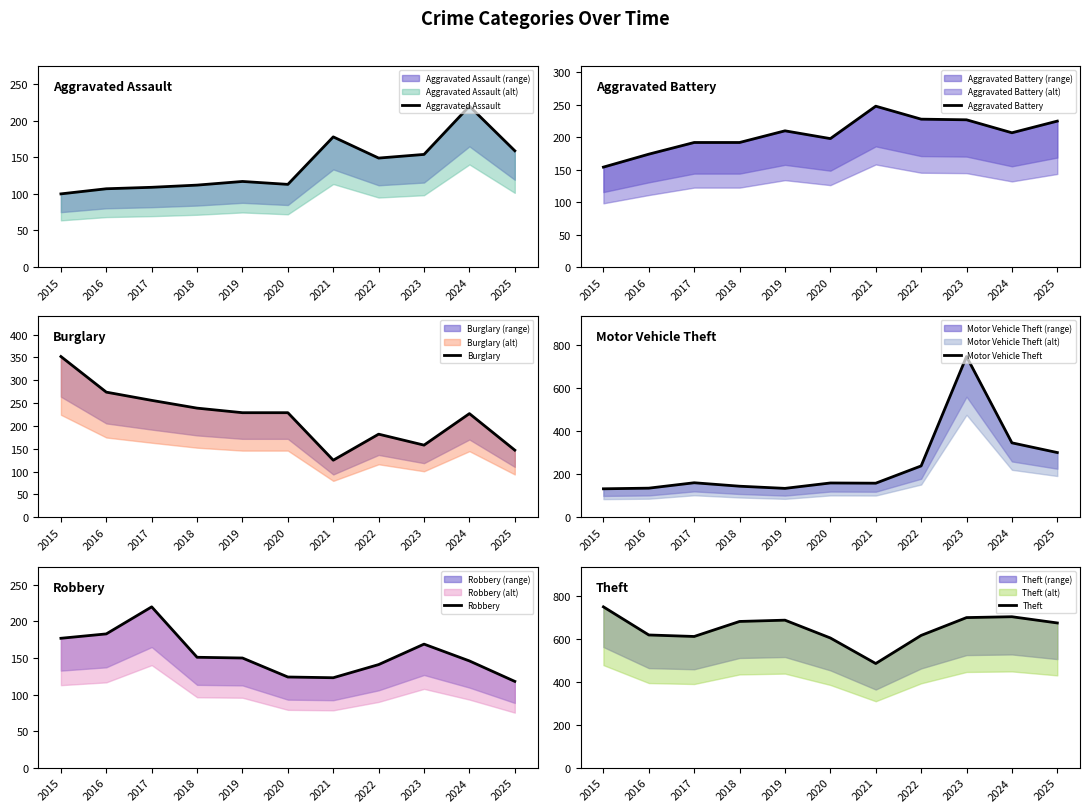

What is the value of the Theft point at the 10th from the left?

703